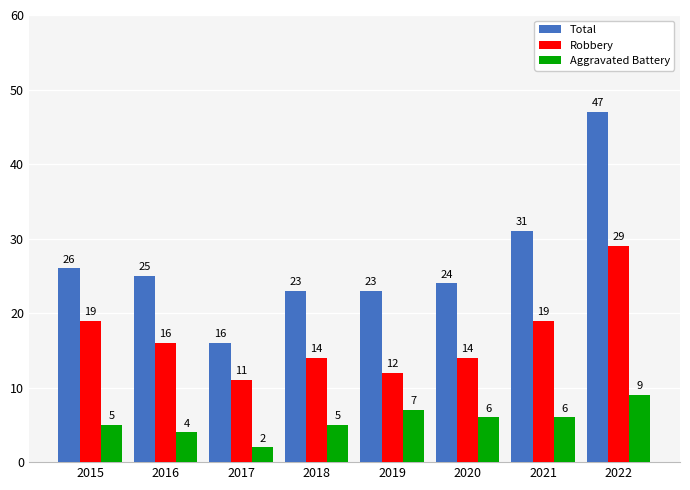

Which series has the largest total across all categories?

Total